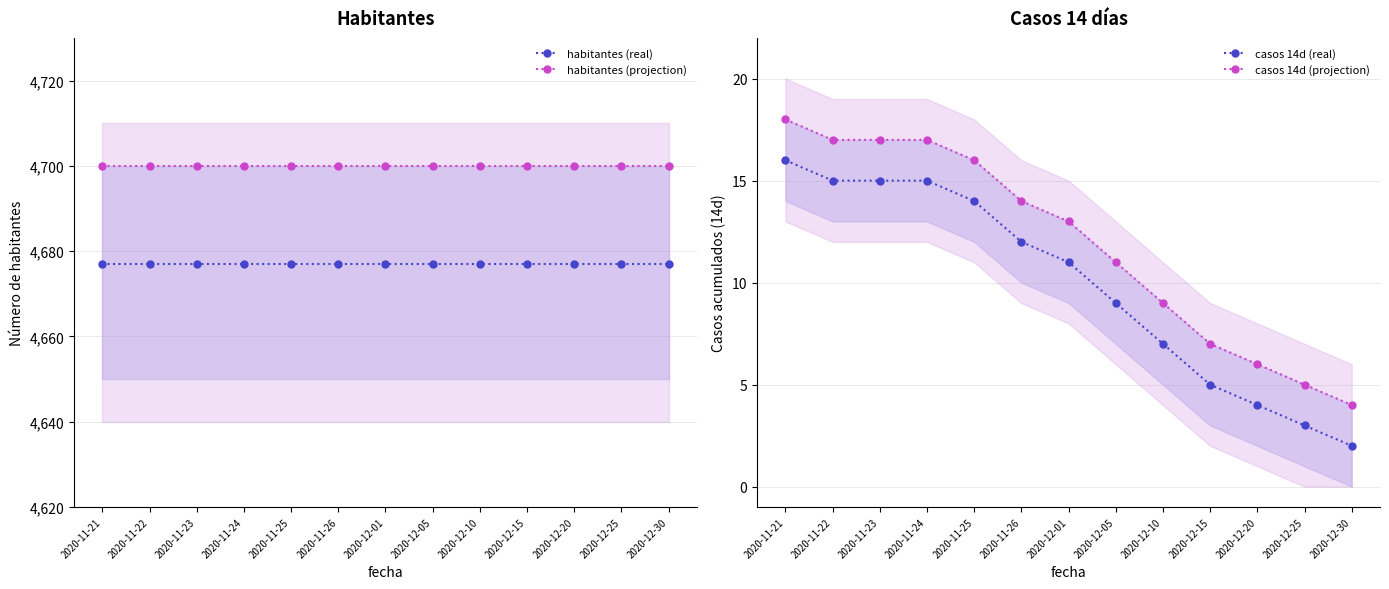

What are all the series names shown in the legend?

habitantes (real), habitantes (projection), casos 14d (real), casos 14d (projection)